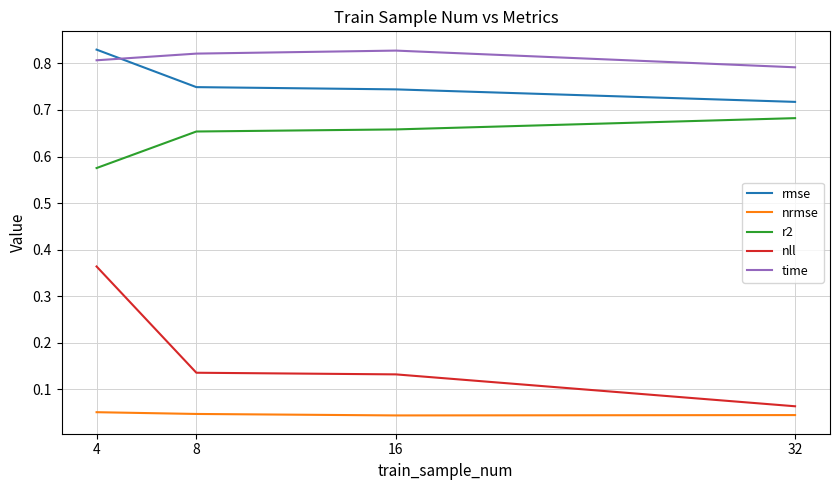

At 8, list the series in order from largest to smallest.

time, rmse, r2, nll, nrmse